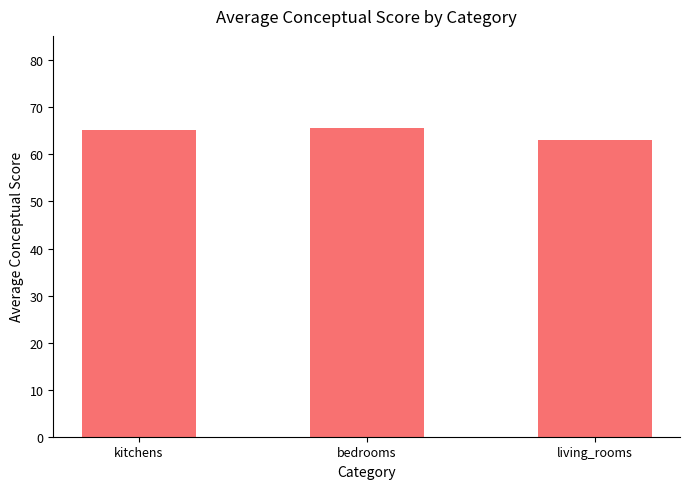

What is the average value?

64.6